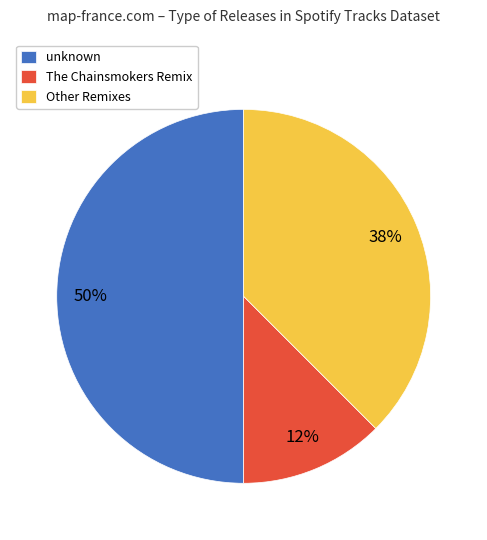

Combined, do The Chainsmokers Remix and unknown account for over 50%?

Yes